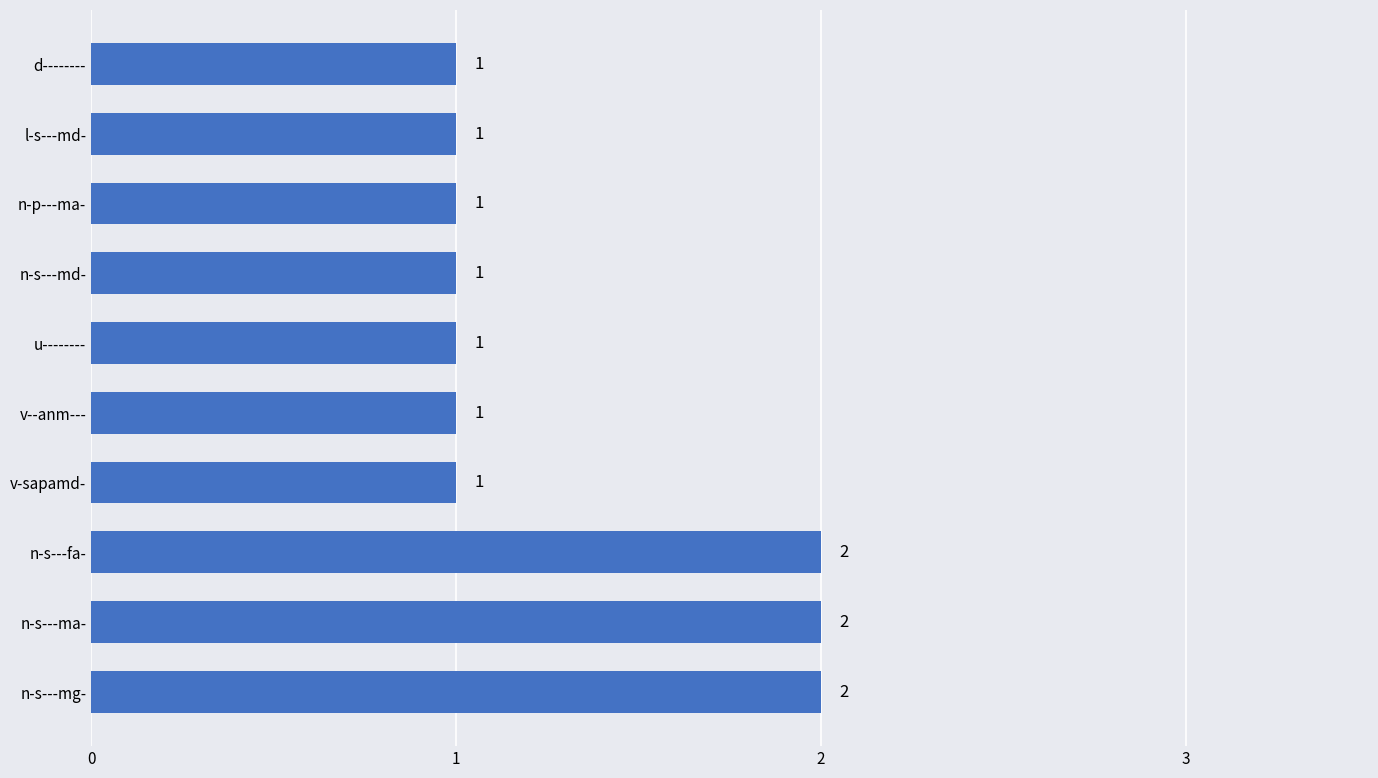

What is the ratio of the value at u-------- to the value at n-p---ma-?

1.0